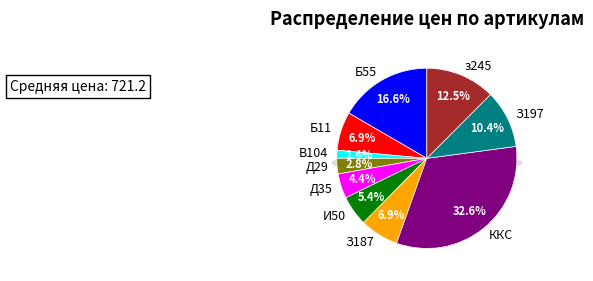

Does Д29 account for over 50% of the chart?

No